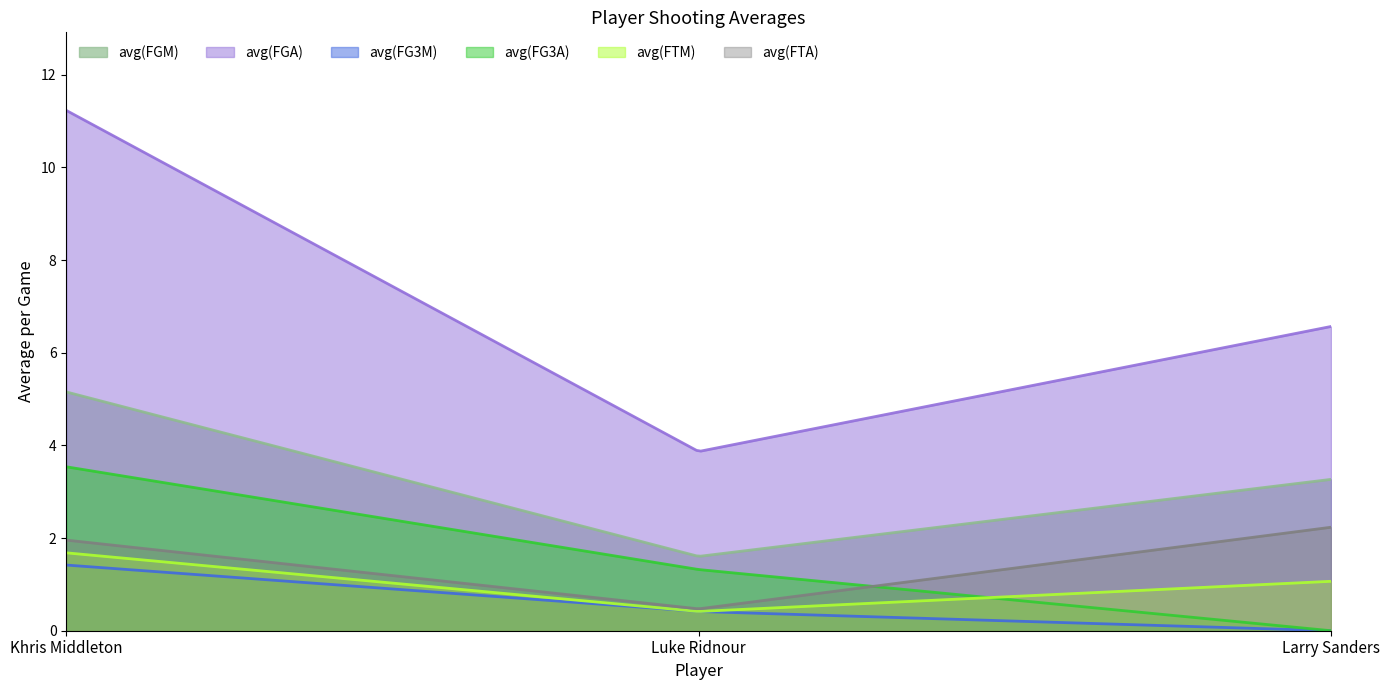

How many lines are shown in the chart?

6